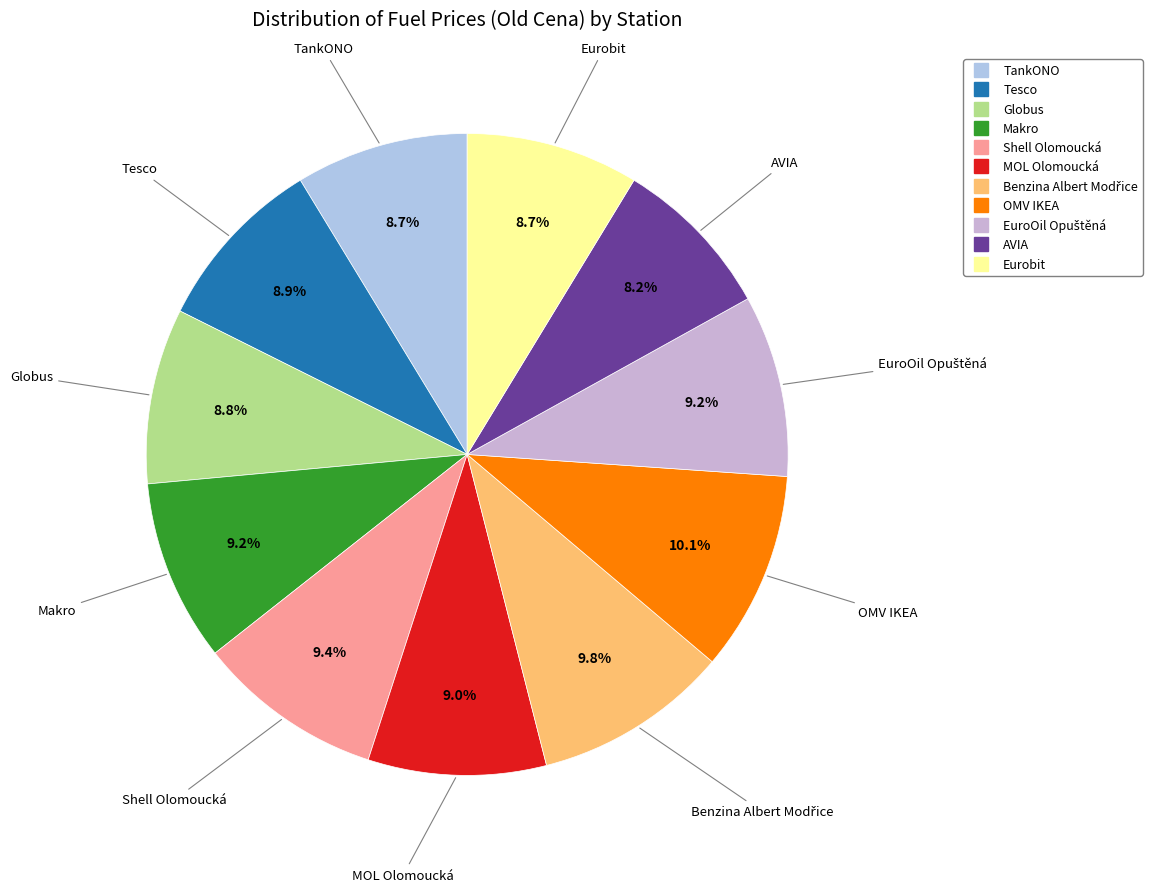

Does any single category account for the majority?

No